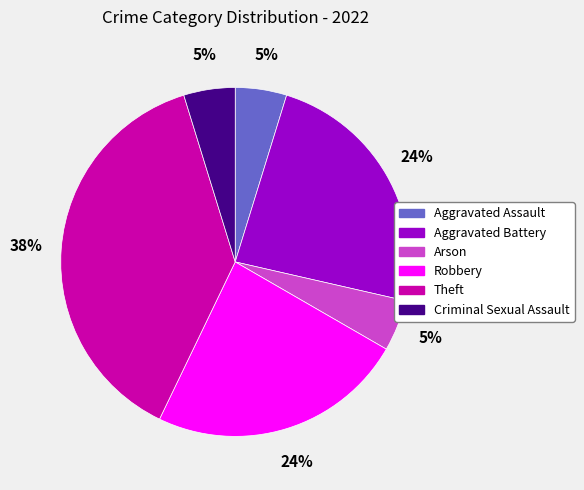

Approximately how many times larger is the value at Criminal Sexual Assault compared to Aggravated Battery?

0.2